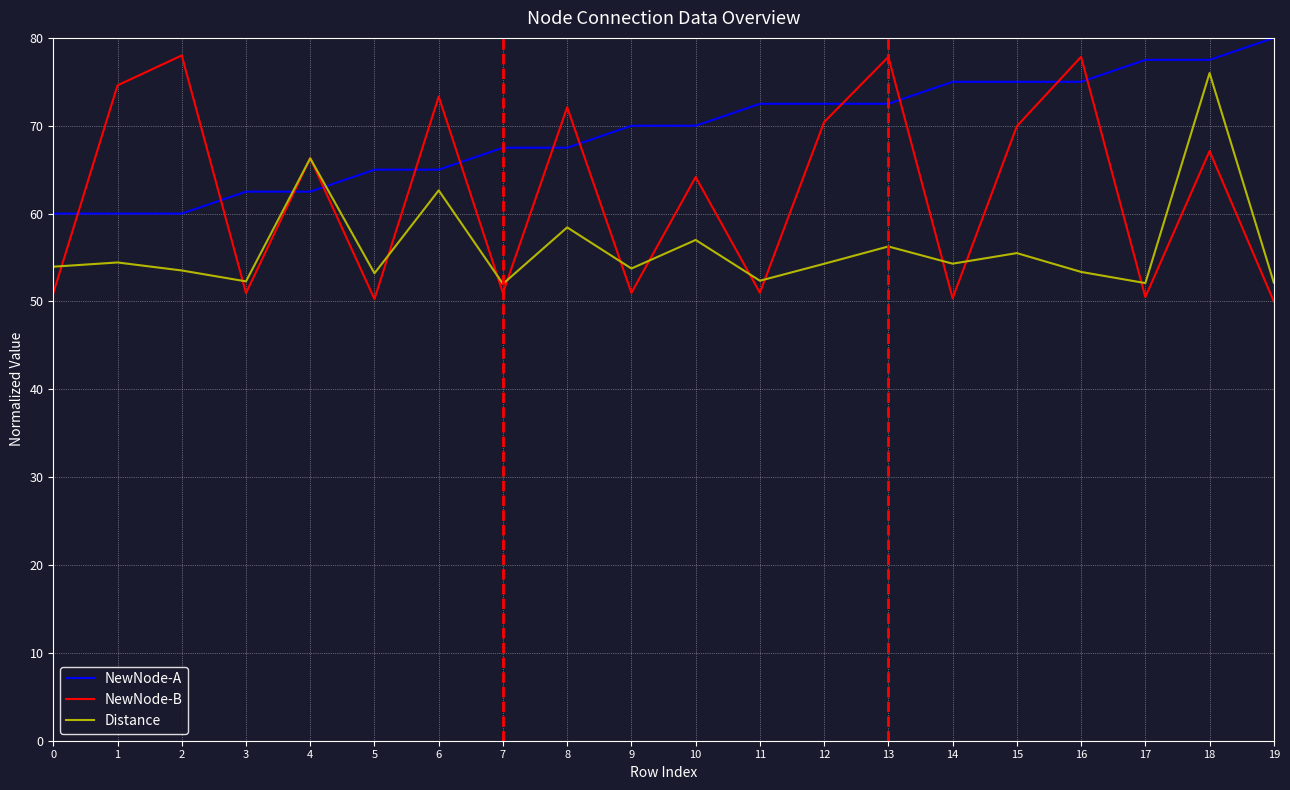

The Distance series shows 53.5 at 2. True or false?

True